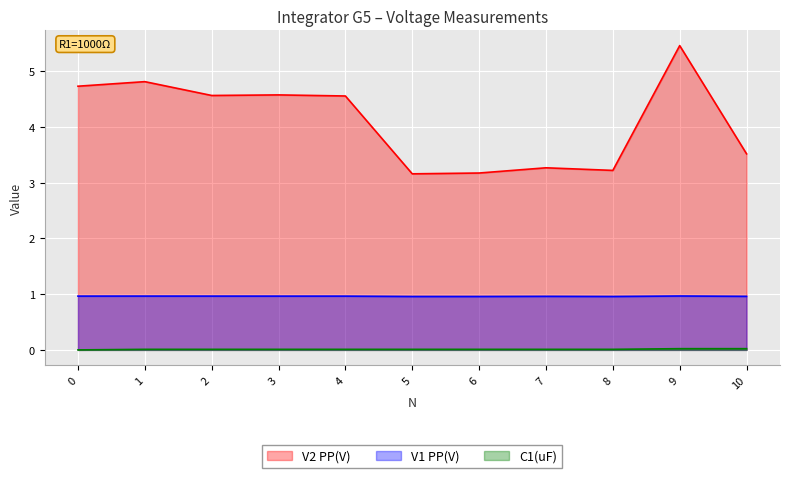

Where is V1 PP(V) nearest to the value 0?

5